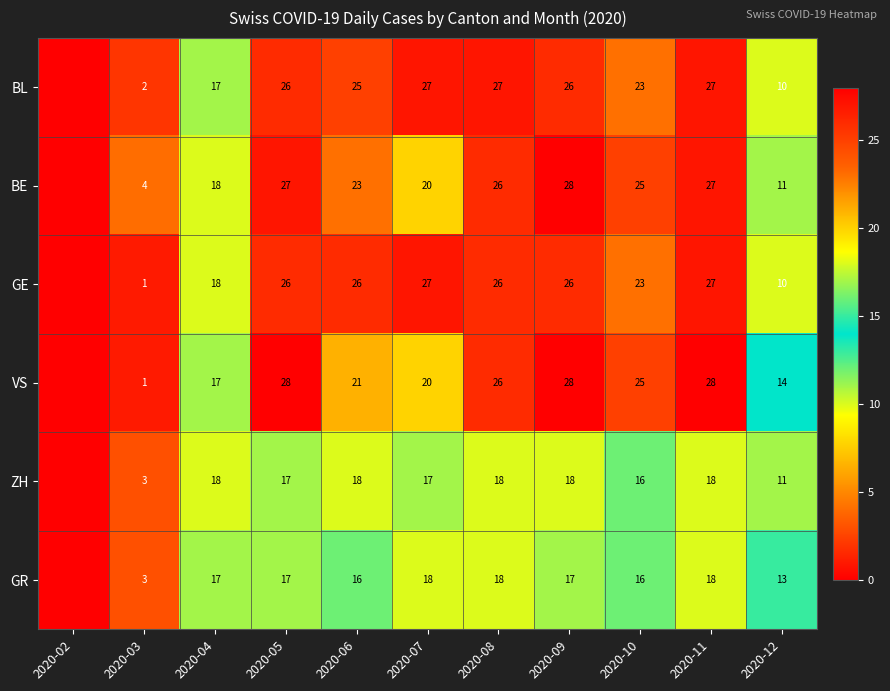

The VS series shows 28 at 2020-04. True or false?

False